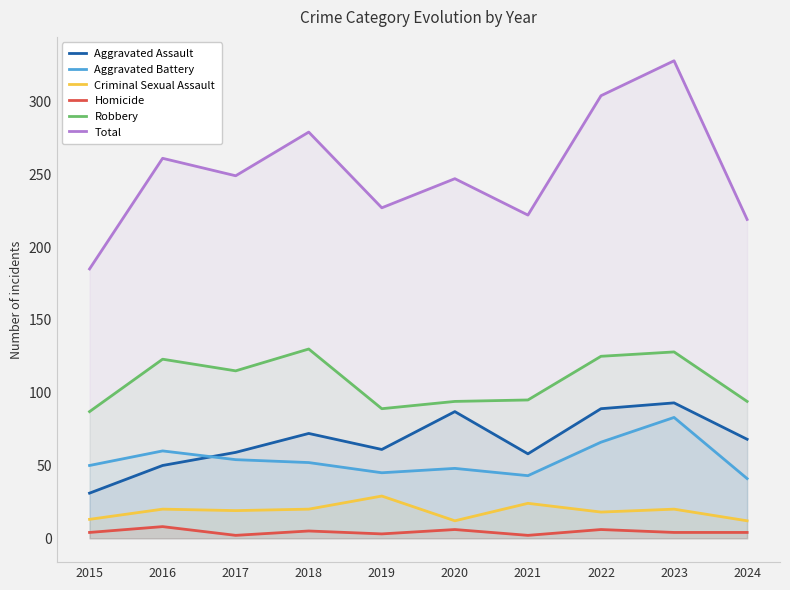

What is the approximate value of Robbery at 2018, to the nearest 10?

130